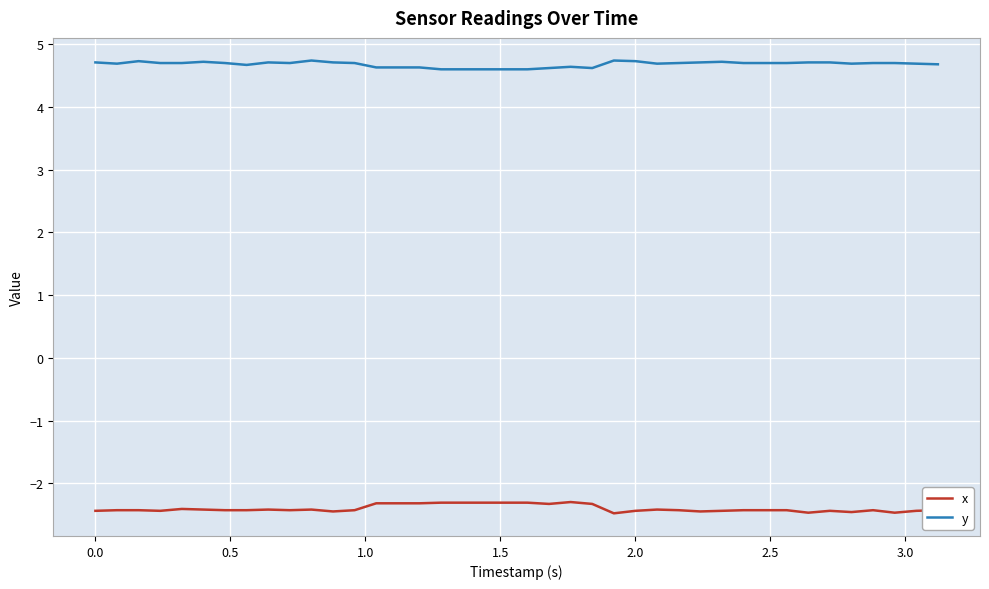

What is the smallest value displayed?

-2.5